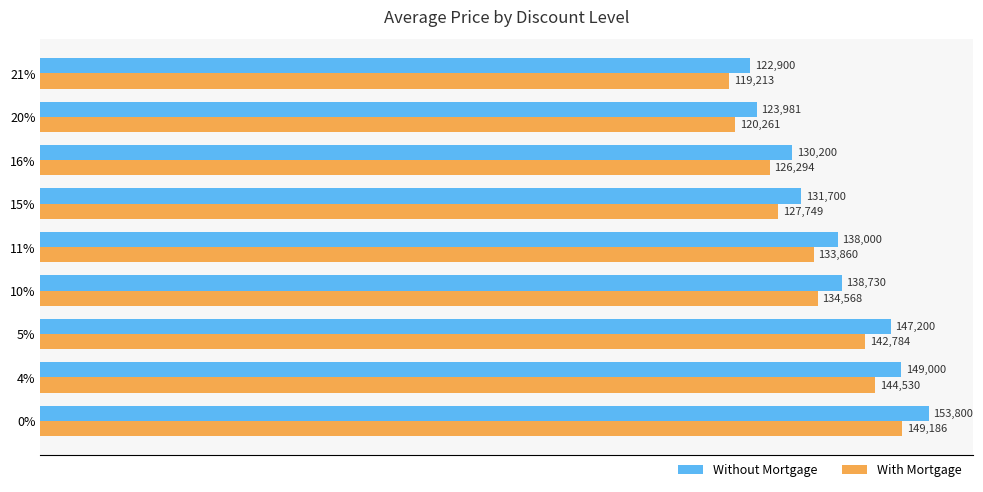

Rank the categories by Without Mortgage value from highest to lowest.

0%, 4%, 5%, 10%, 11%, 15%, 16%, 20%, 21%